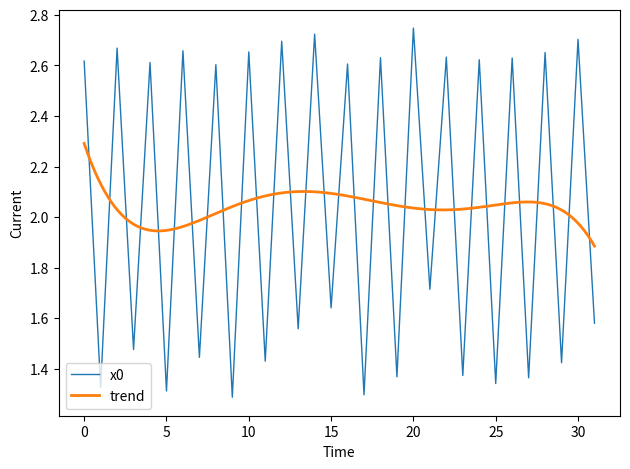

Rank the categories by value from highest to lowest.

20, 14, 30, 12, 2, 6, 10, 28, 22, 18, 26, 24, 0, 4, 16, 8, 21, 15, 31, 13, 3, 7, 11, 29, 23, 19, 27, 25, 1, 5, 17, 9